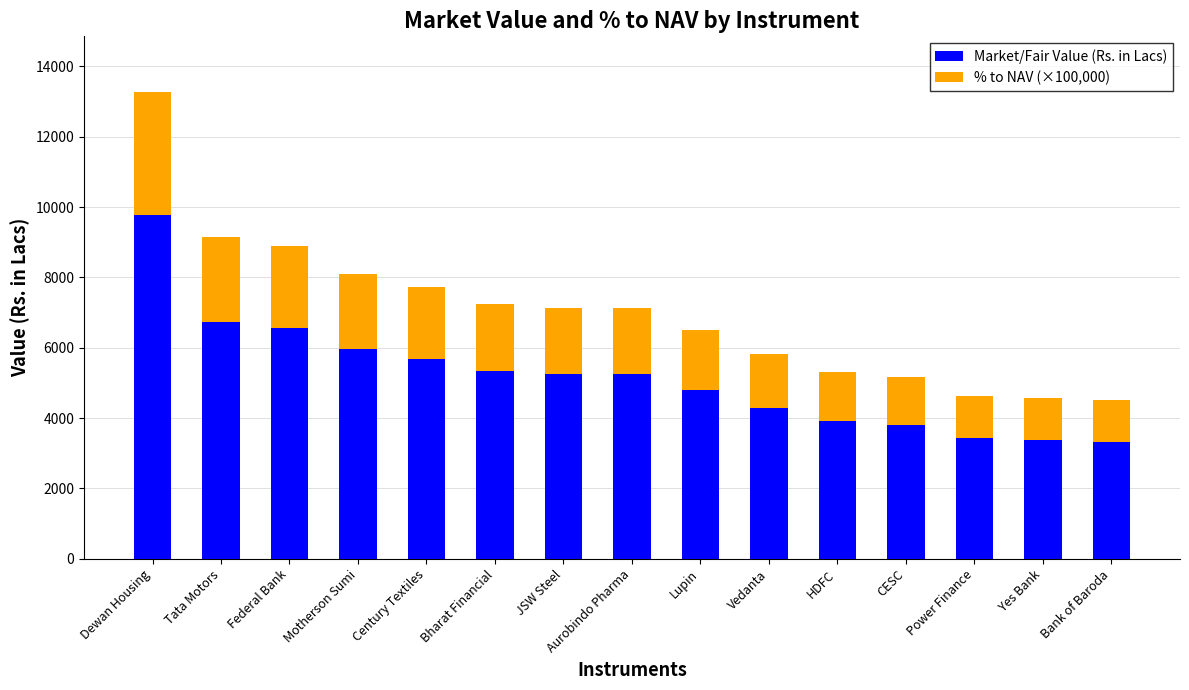

Are the bars grouped side by side (vs. stacked)?

No